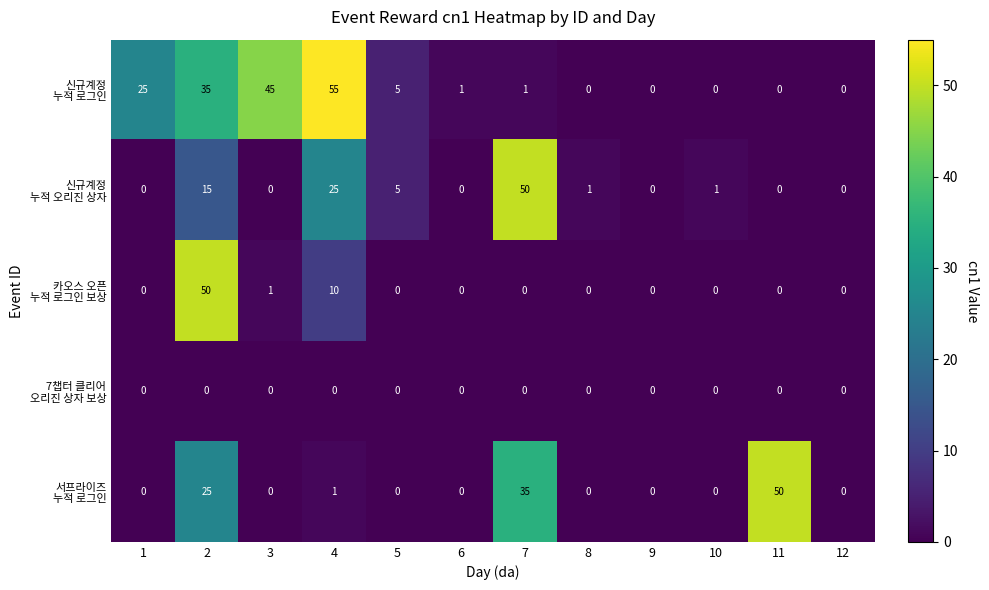

What is the maximum value shown in the chart?

55